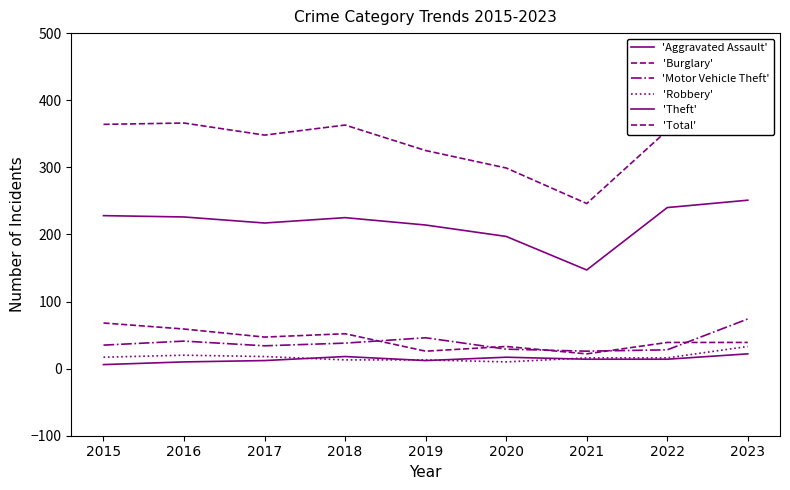

Between 2021 and 2023, which series saw the biggest shift?

'Total'